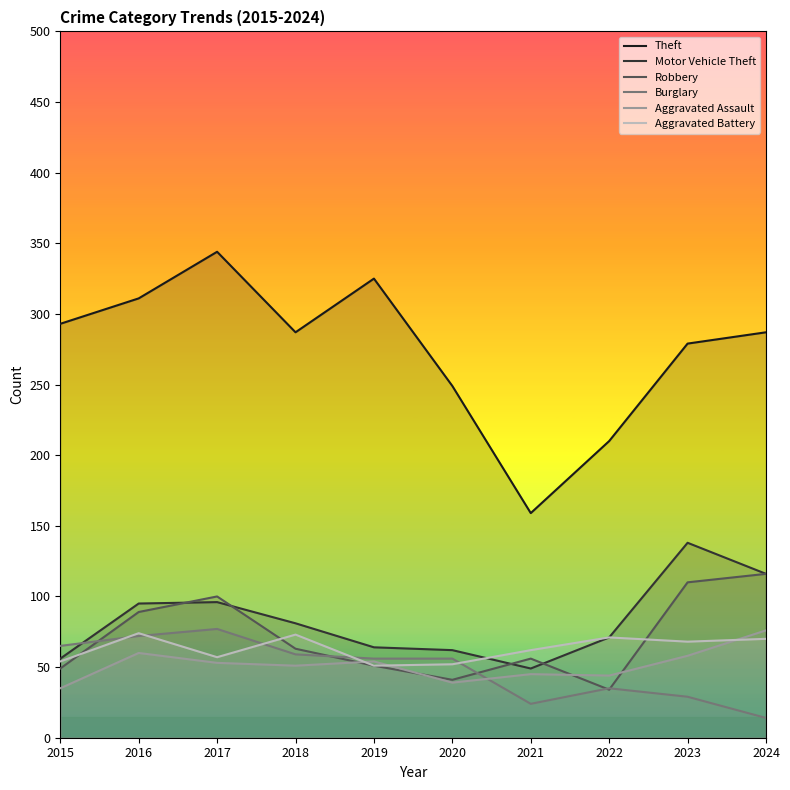

What are all the series names shown in the legend?

Theft, Motor Vehicle Theft, Robbery, Burglary, Aggravated Assault, Aggravated Battery